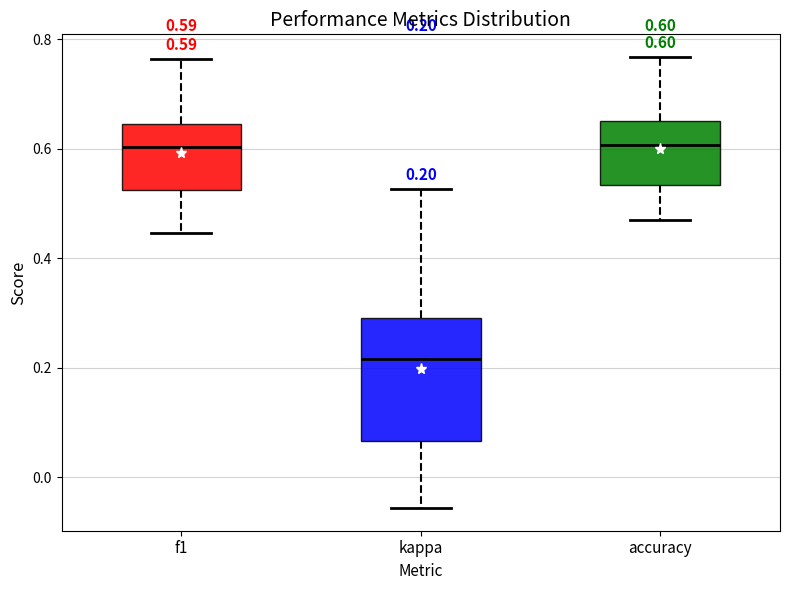

Which box is the tallest, from its lower edge to its upper edge?

kappa